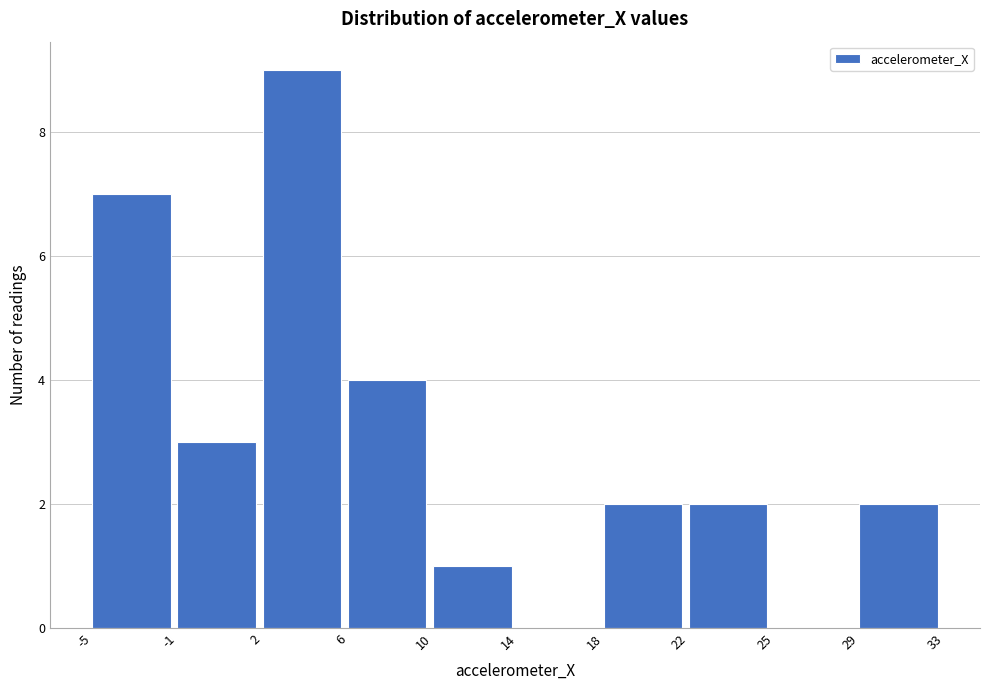

Reading right to left, extract all data points from this chart.

29=2	25=0	22=2	18=2	14=0	10=1	6=4	2=9	-1=3	-5=7